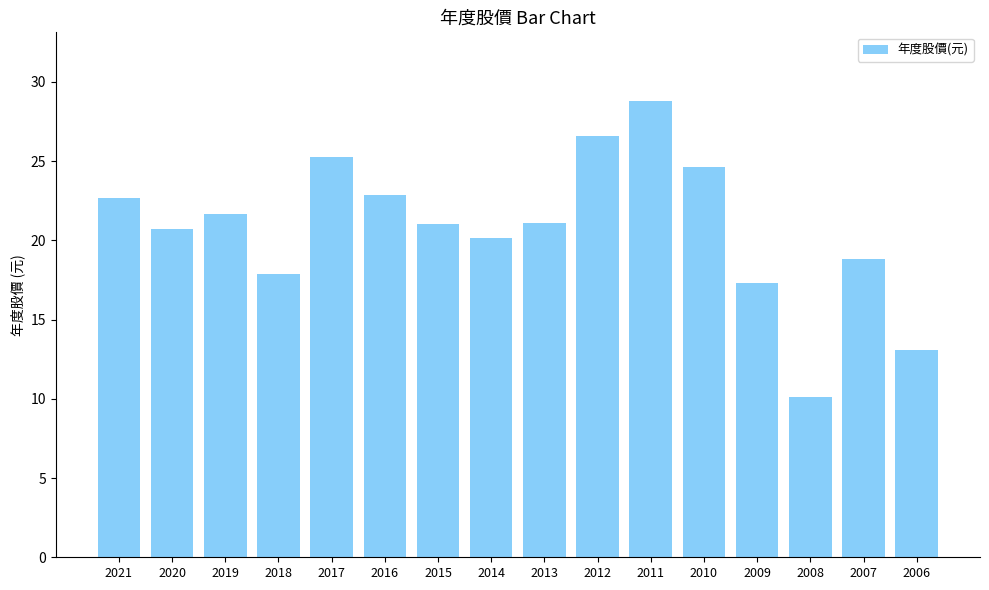

What is the value of the 9th bar from the left?

21.1